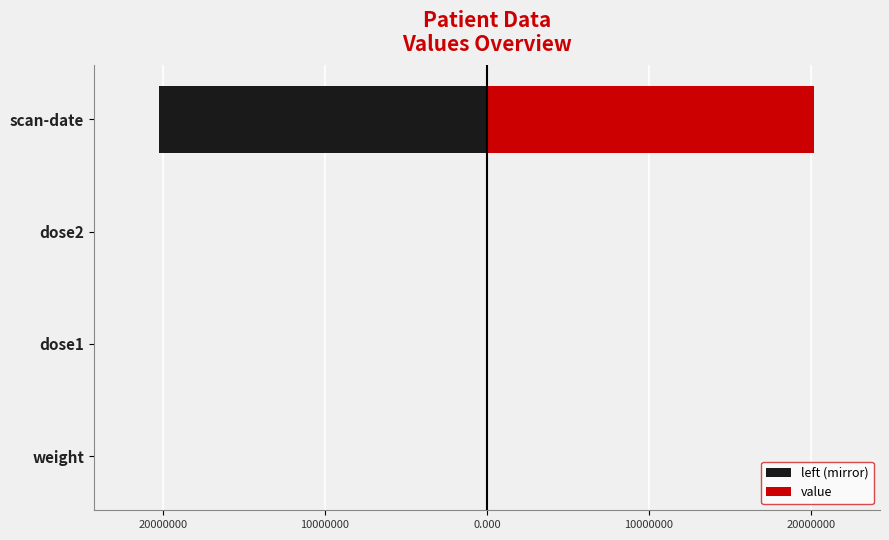

Is it true that value equals 0.0 at dose2?

True